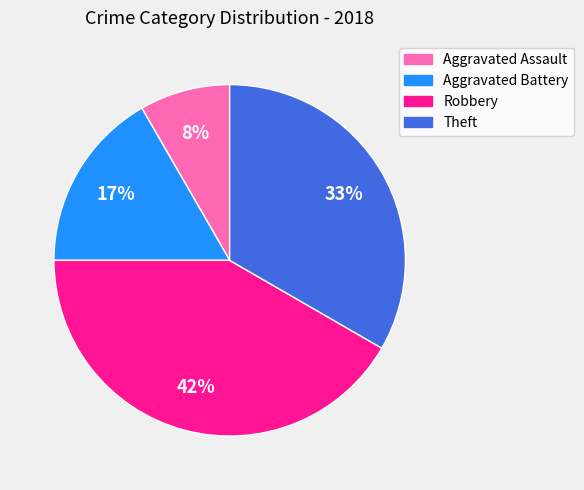

How many segments does this pie chart have?

4